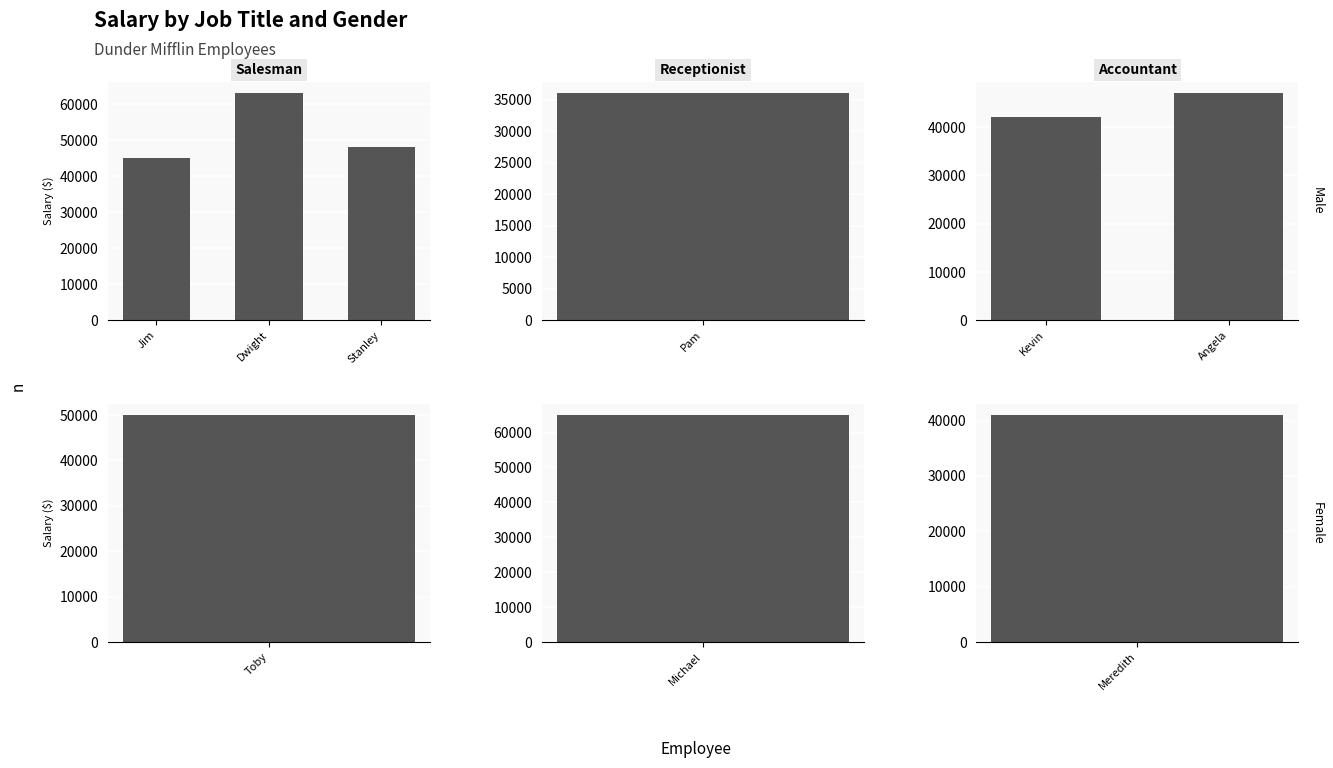

What is the greatest value displayed?

65000